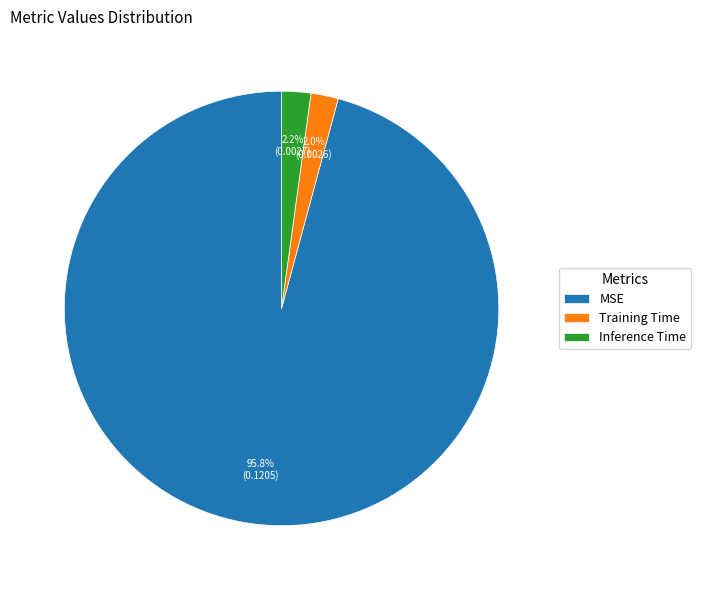

What is the majority slice?

MSE